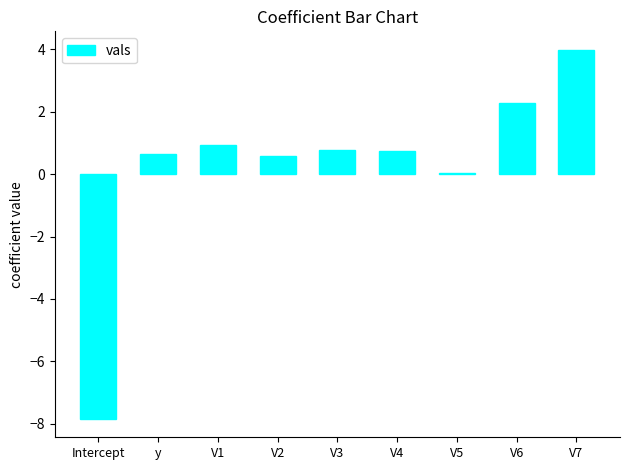

What is the sum of all values?

2.1